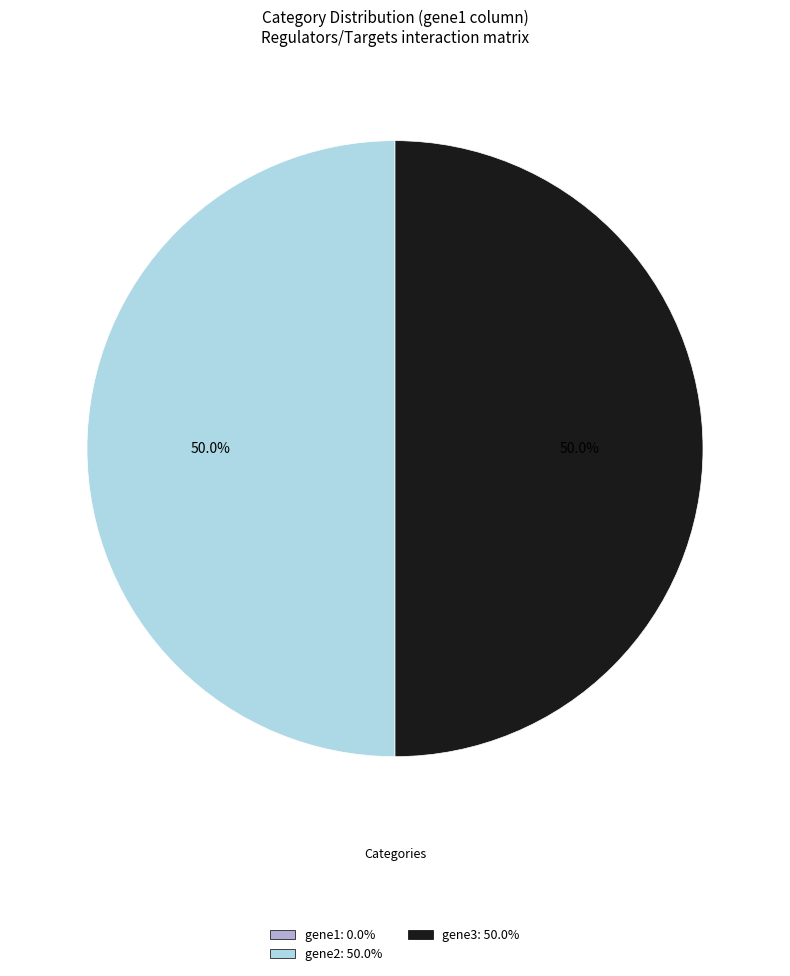

Is there any slice that represents more than half of the pie?

No